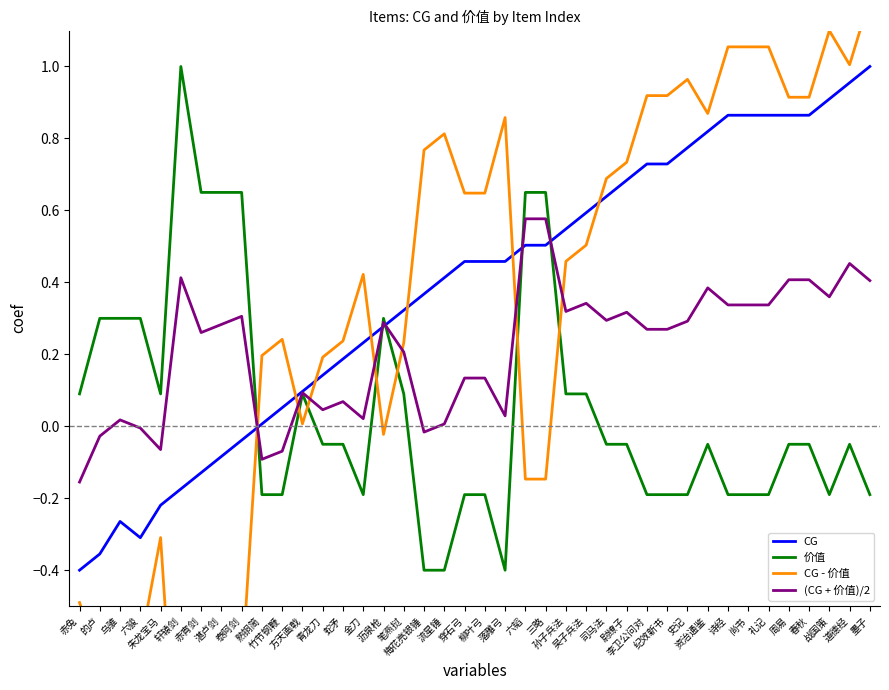

Reading right to left, extract all data points from this chart.

CG: 1.0	1.0	0.9	0.9	0.9	0.9	0.9	0.9	0.8	0.8	0.7	0.7	0.7	0.6	0.6	0.5	0.5	0.5	0.5	0.5	0.5	0.4	0.4	0.3	0.3	0.2	0.2	0.1	0.1	0.1	0.0	-0.0	-0.1	-0.1	-0.2	-0.2	-0.3	-0.3	-0.4	-0.4
价值: -0.2	-0.1	-0.2	-0.1	-0.1	-0.2	-0.2	-0.2	-0.1	-0.2	-0.2	-0.2	-0.1	-0.1	0.1	0.1	0.6	0.6	-0.4	-0.2	-0.2	-0.4	-0.4	0.1	0.3	-0.2	-0.1	-0.1	0.1	-0.2	-0.2	0.6	0.6	0.6	1.0	0.1	0.3	0.3	0.3	0.1
CG - 价值: 1.2	1.0	1.1	0.9	0.9	1.1	1.1	1.1	0.9	1.0	0.9	0.9	0.7	0.7	0.5	0.5	-0.1	-0.1	0.9	0.6	0.6	0.8	0.8	0.2	-0.0	0.4	0.2	0.2	0.0	0.2	0.2	-0.7	-0.7	-0.8	-1.2	-0.3	-0.6	-0.6	-0.7	-0.5
(CG + 价值)/2: 0.4	0.5	0.4	0.4	0.4	0.3	0.3	0.3	0.4	0.3	0.3	0.3	0.3	0.3	0.3	0.3	0.6	0.6	0.0	0.1	0.1	0.0	-0.0	0.2	0.3	0.0	0.1	0.0	0.1	-0.1	-0.1	0.3	0.3	0.3	0.4	-0.1	-0.0	0.0	-0.0	-0.2